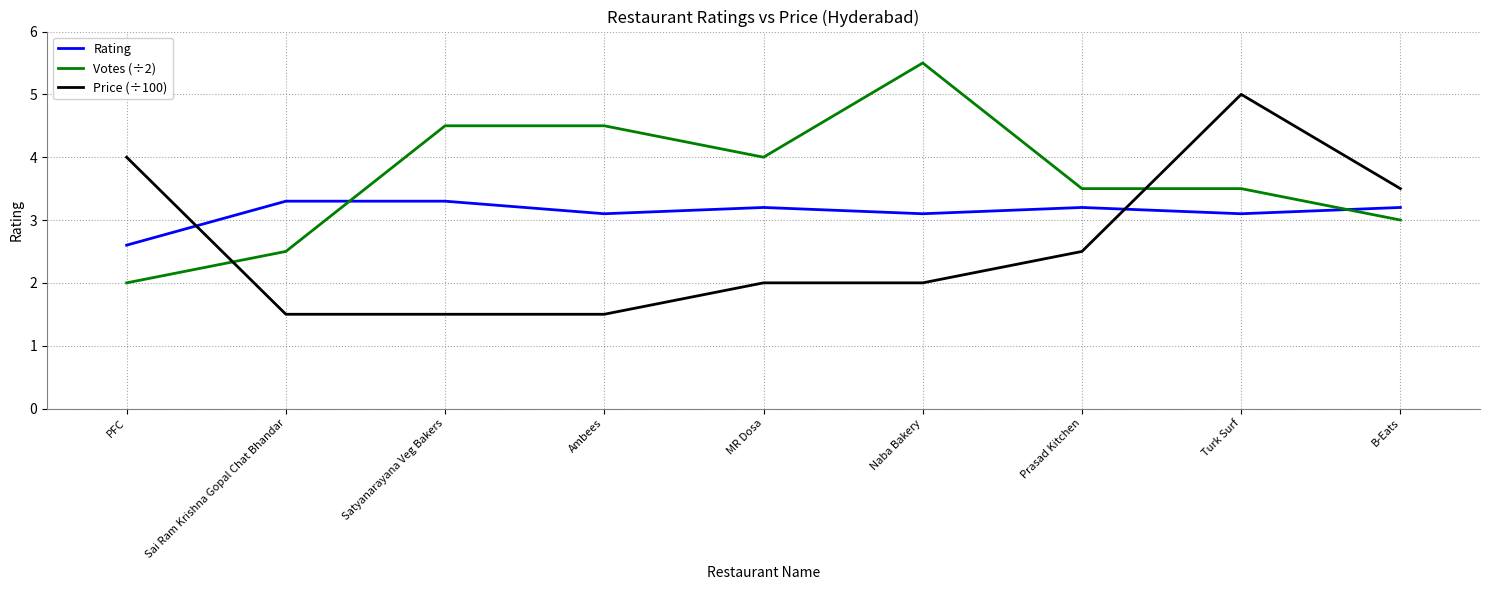

Which series has the largest total across all categories?

Votes (÷2)